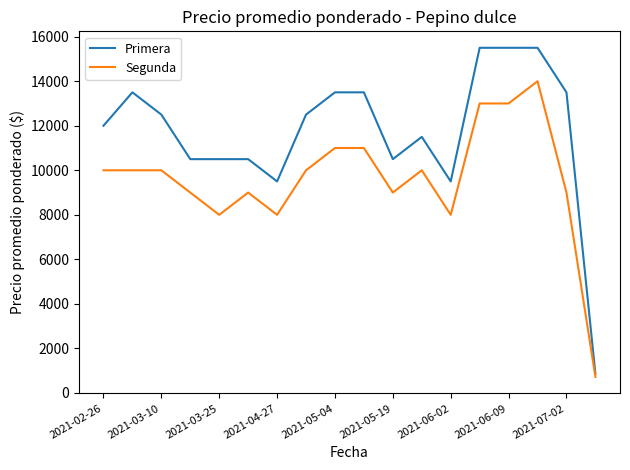

Rank the series by their average value, from highest to lowest.

Primera, Segunda